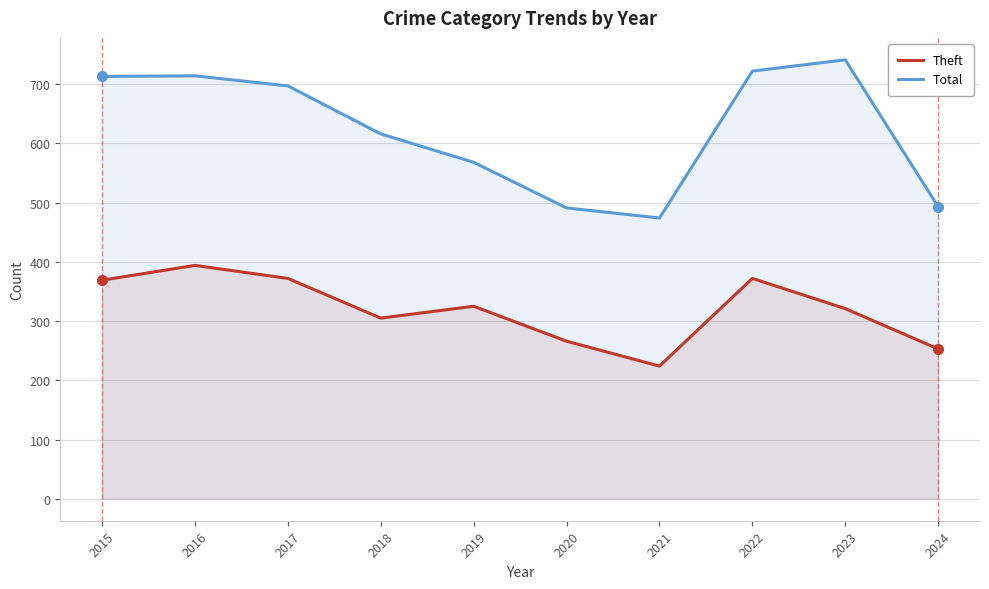

Rank the categories by Total value from lowest to highest.

2021, 2020, 2024, 2019, 2018, 2017, 2015, 2016, 2022, 2023